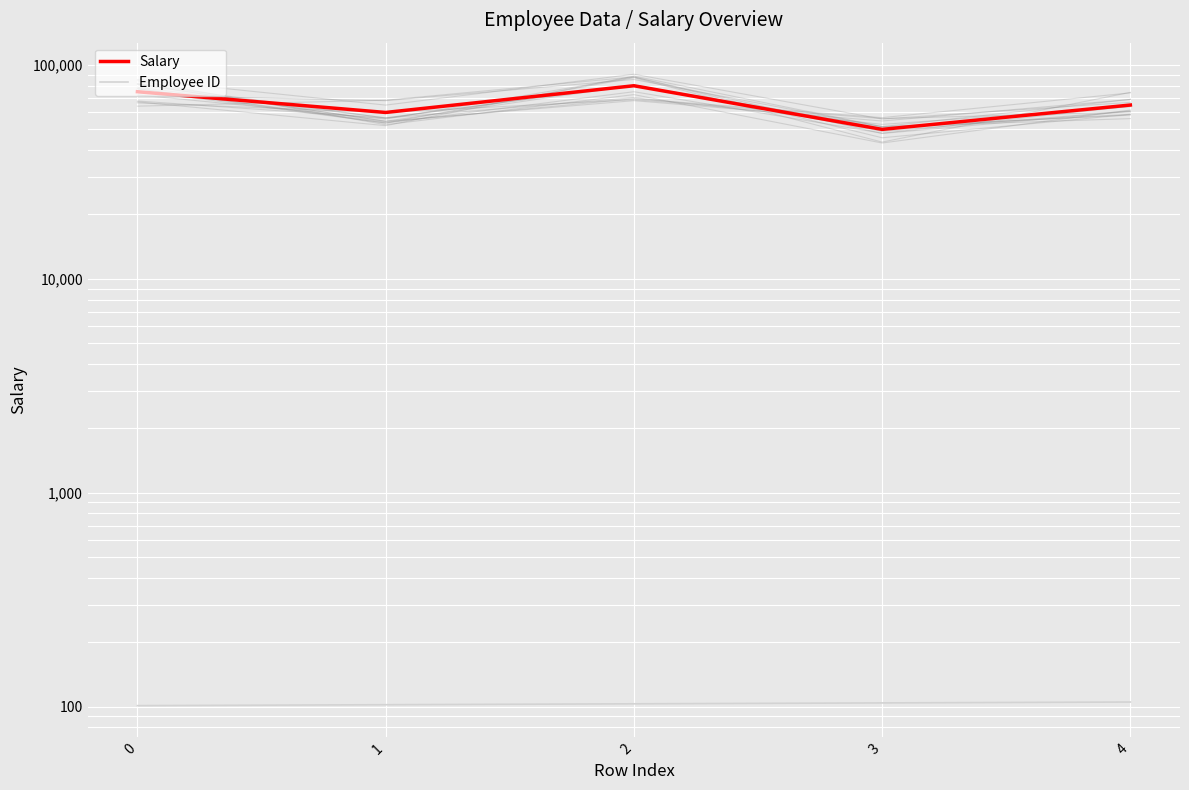

Which has a higher value, 3 or 1?

1